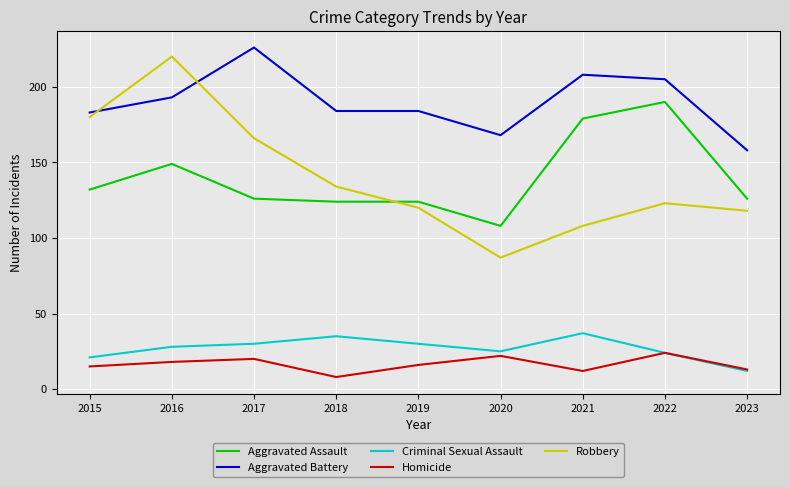

Is it true that Aggravated Battery equals 94 at 2016?

False